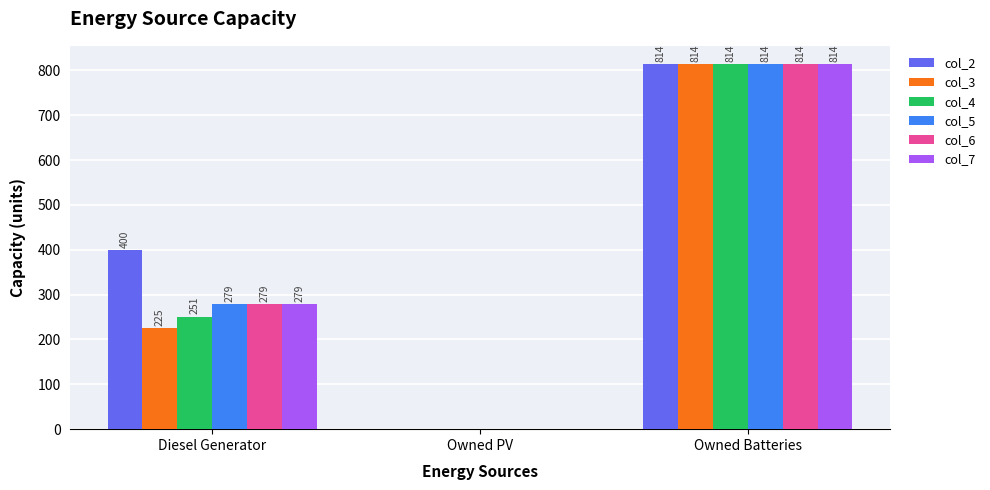

How many data points does each series have?

3